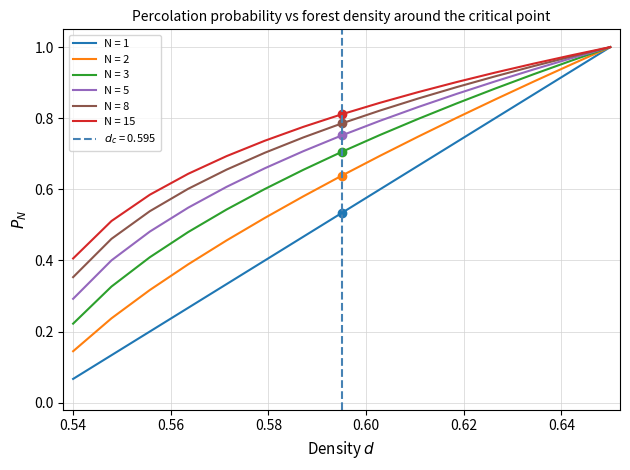

True or false: Pad=1 and Start X cross at least once.

False